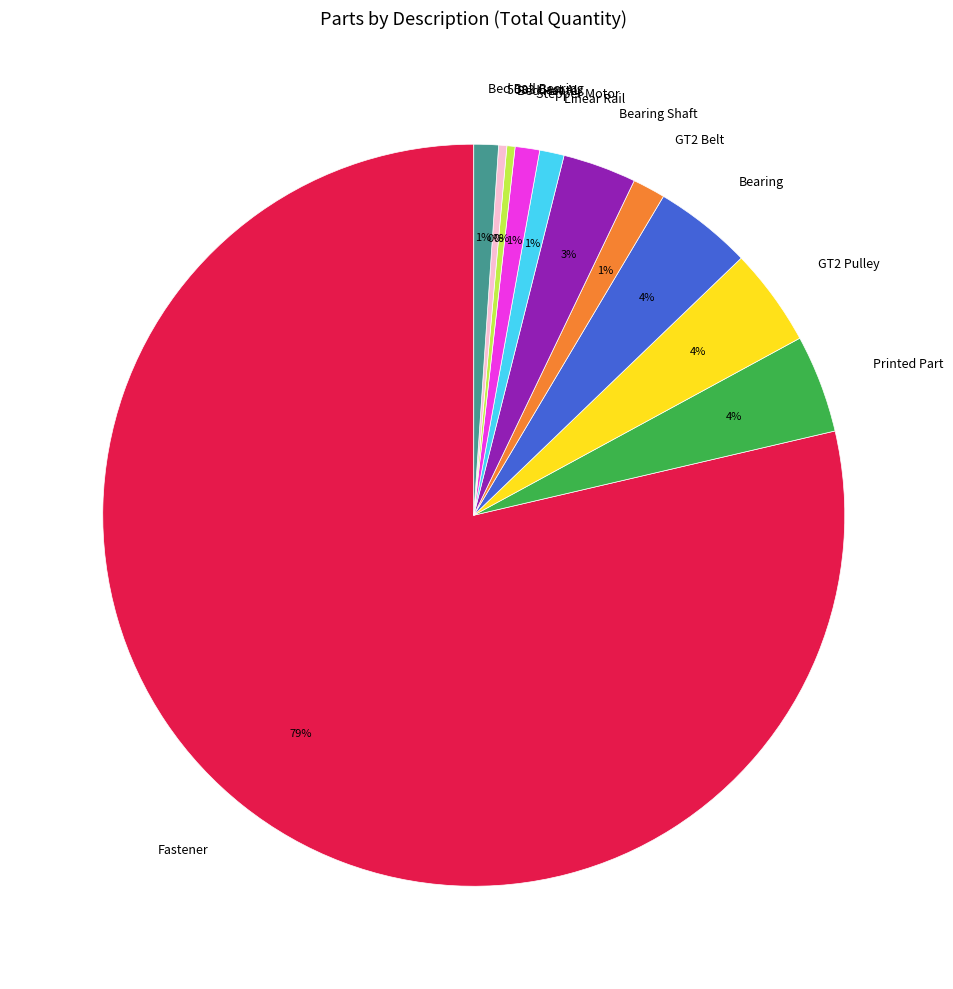

True or false: Linear Rail accounts for 14% of the total.

False